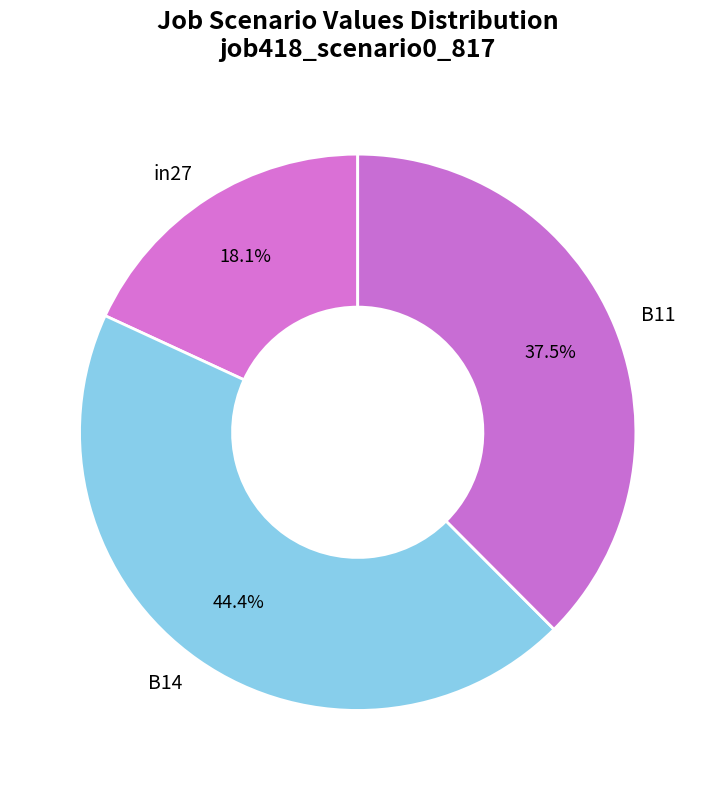

To the nearest percent, what is the average slice percentage?

33%